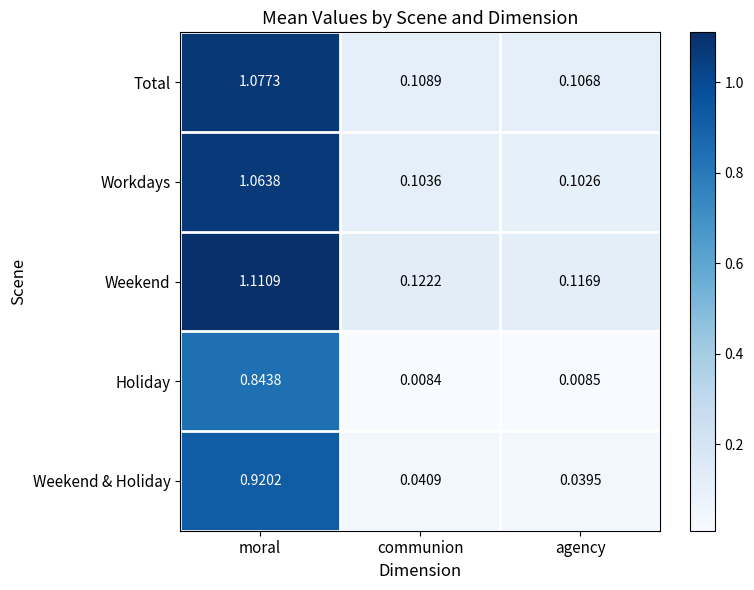

Which series has the widest spread of values?

Weekend